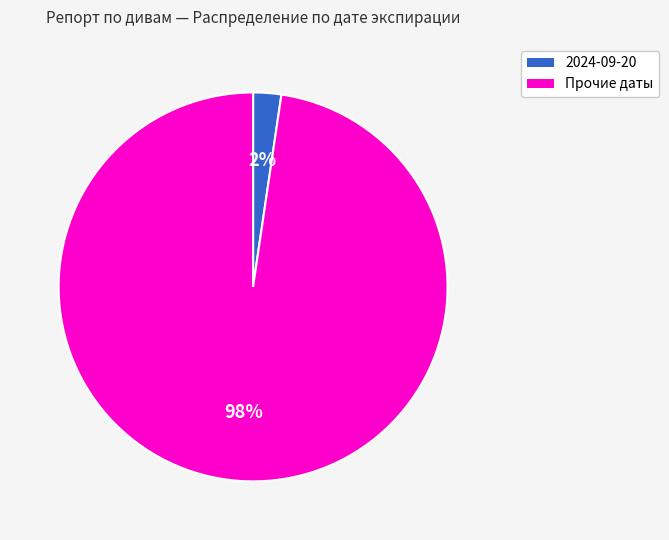

Is it true that 2024-09-20 is 11% of the pie?

False